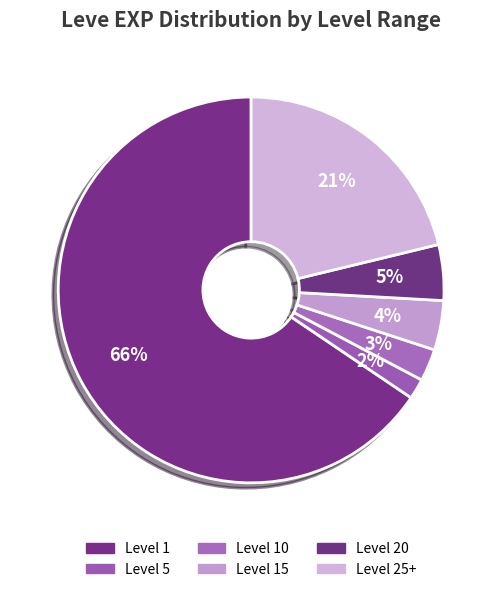

Count the number of slices in the pie.

6